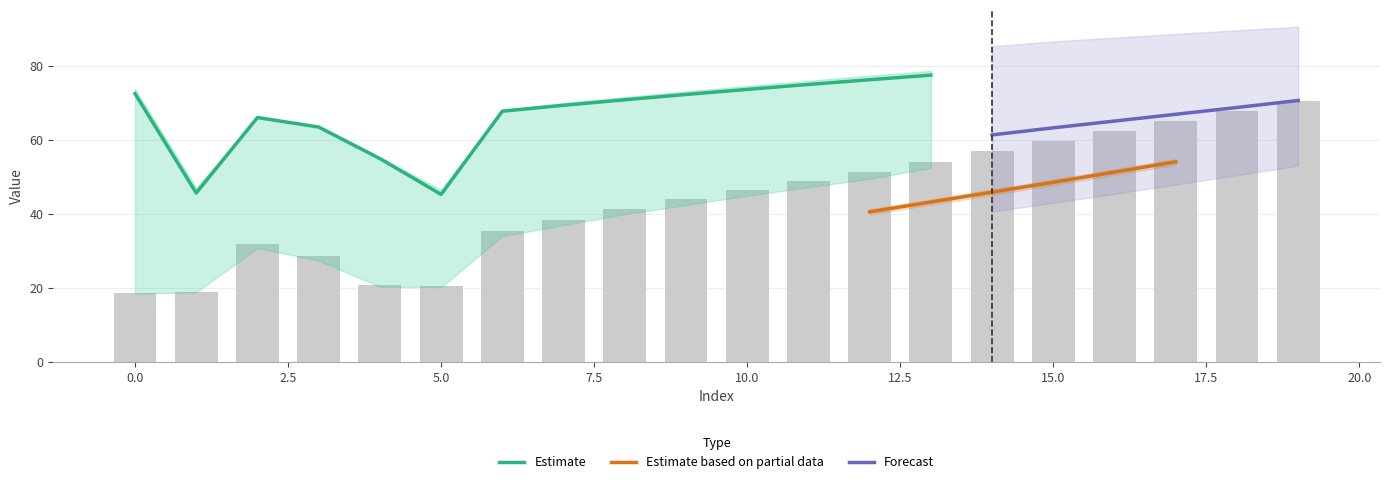

True or false: Estimate has a value of 28.9 at 5.0.

False